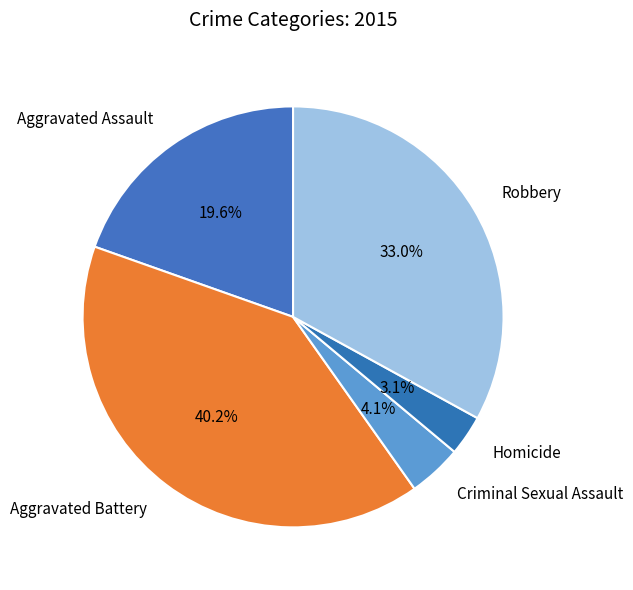

Which slice is the smallest?

Homicide